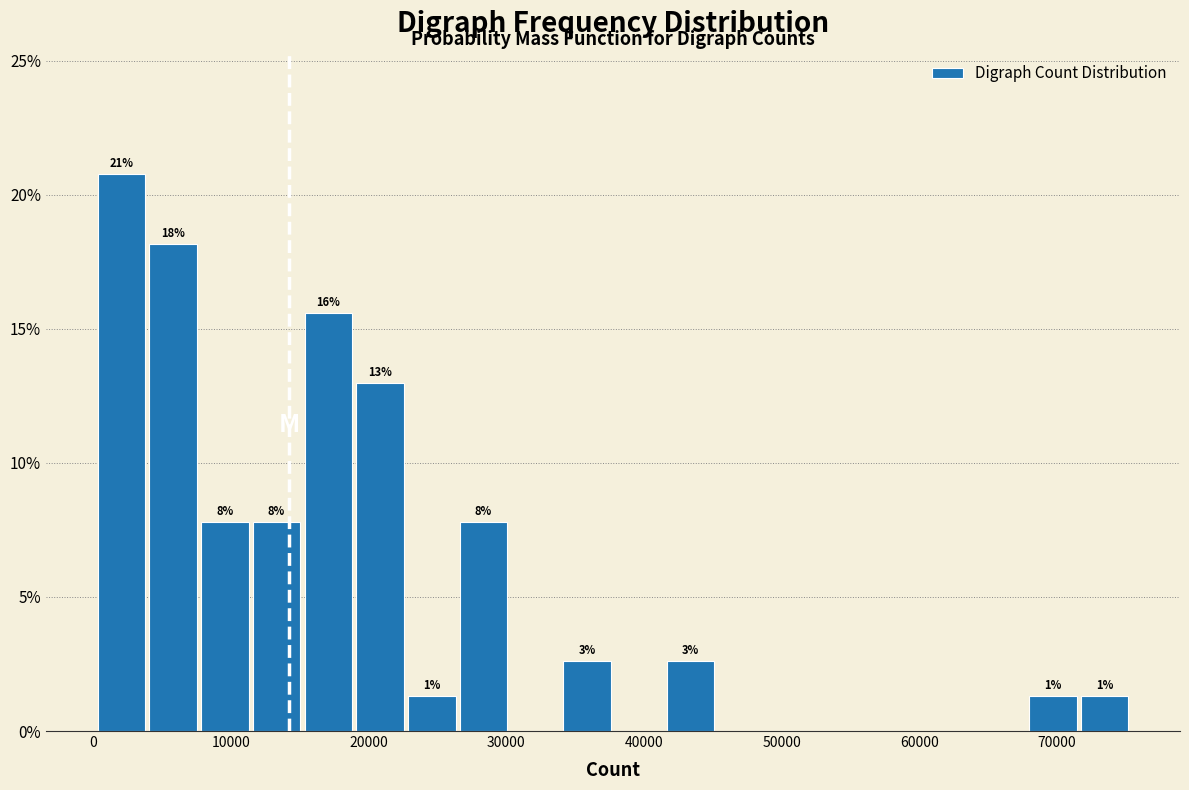

Around what value on the x-axis is the tallest bar? Give the approximate position of its centre, as read against the axis.

2000